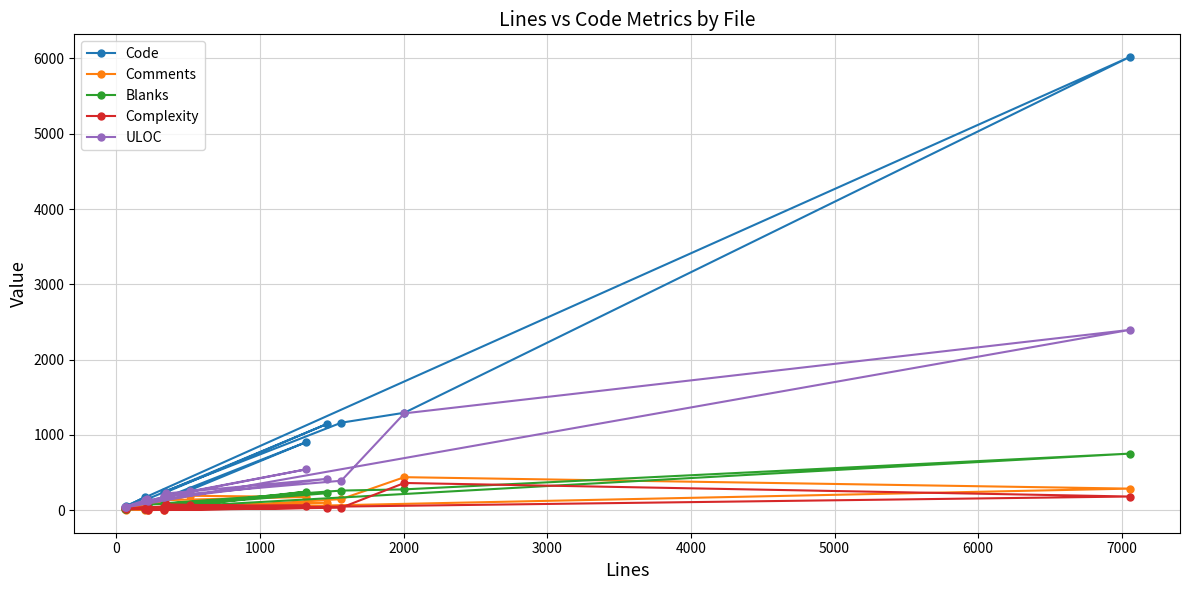

True or false: Complexity and Blanks intersect in this chart.

True